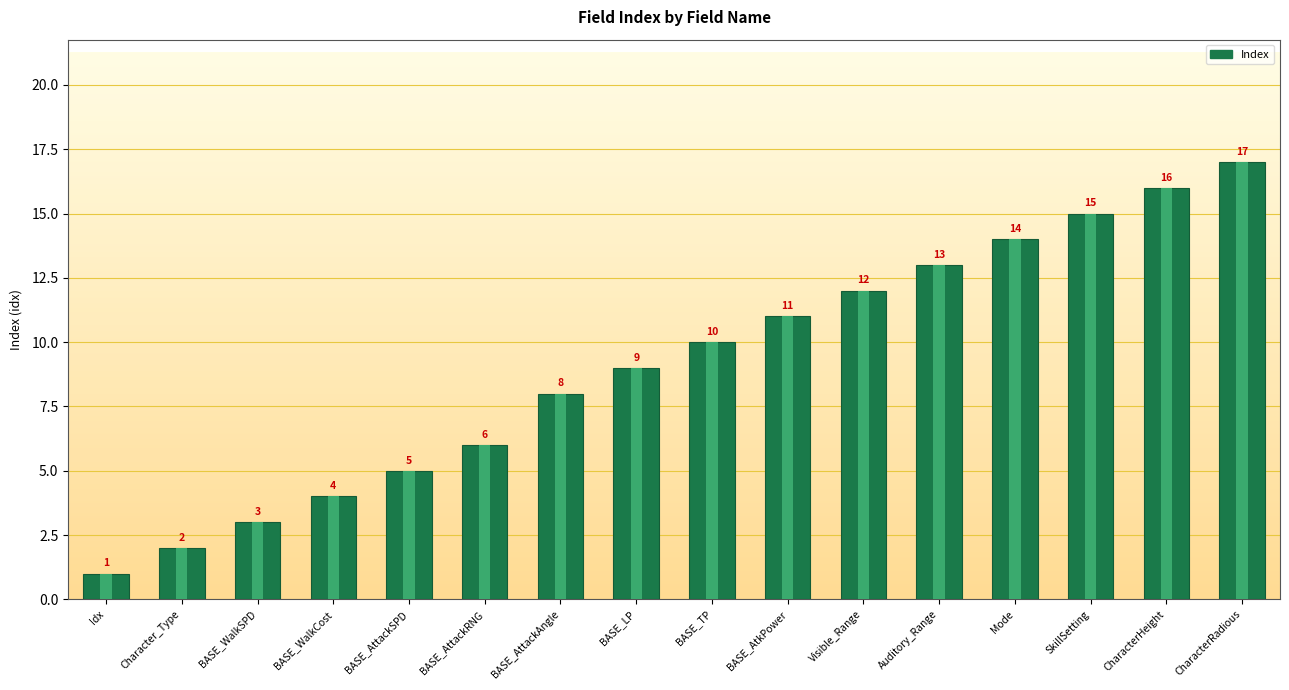

What position from the right is CharacterRadious?

1